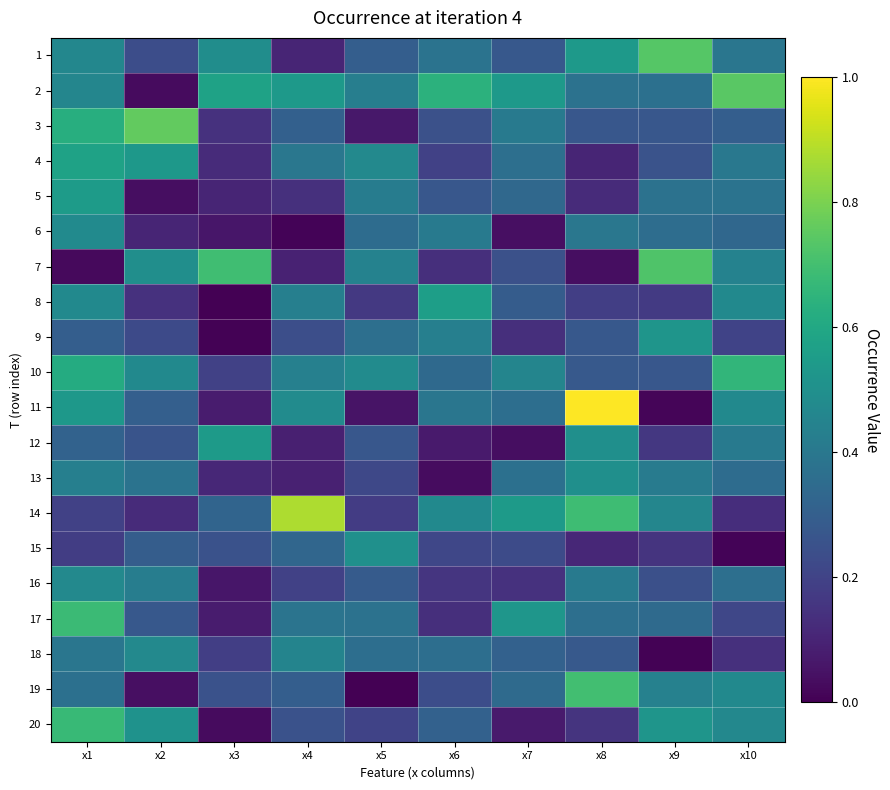

Rank the series by their maximum value, from lowest to highest.

16, 18, 6, 13, 15, 9, 12, 5, 8, 4, 10, 20, 17, 19, 7, 1, 2, 3, 14, 11